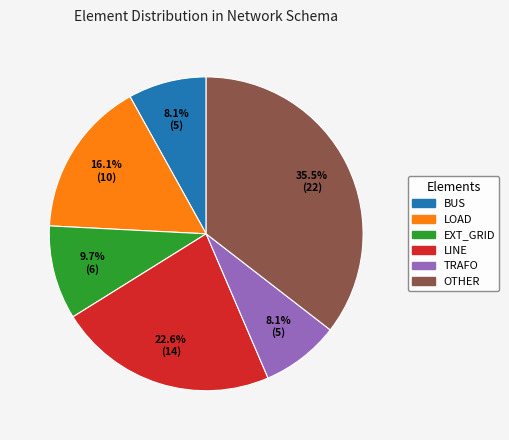

Is there any slice that represents more than half of the pie?

No